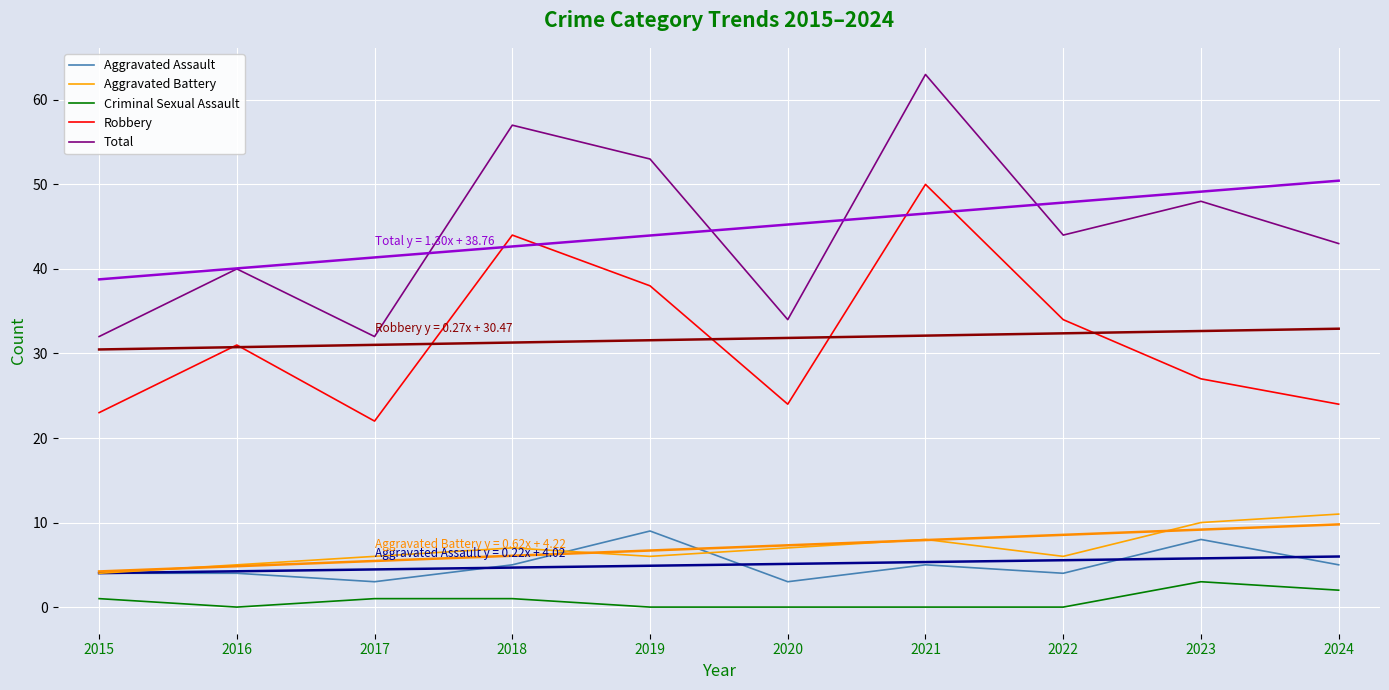

What is the sum of all Aggravated Battery values?

70